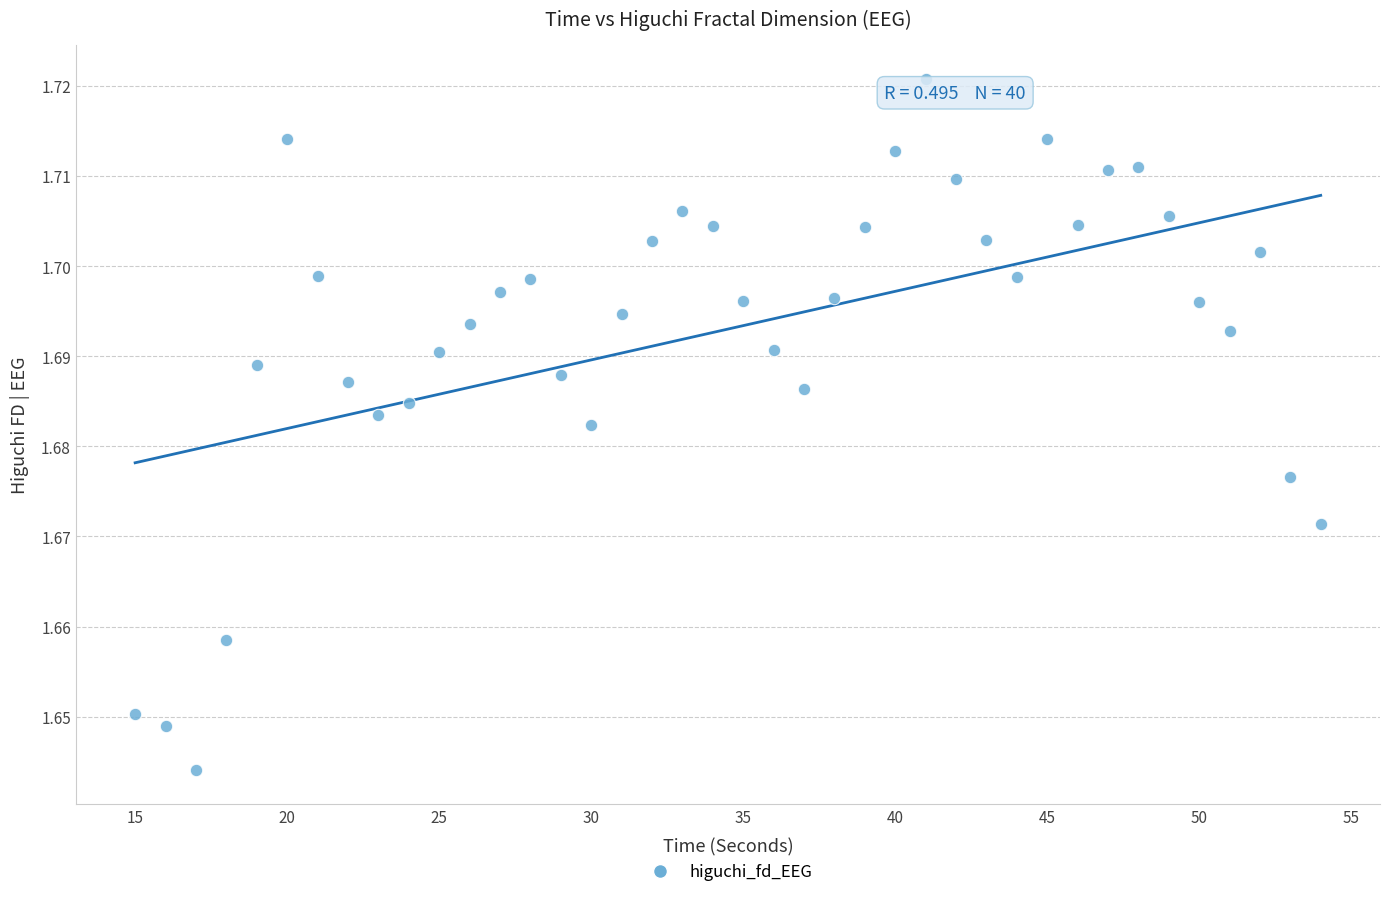

What is the range of X values (max minus min)?

39.0